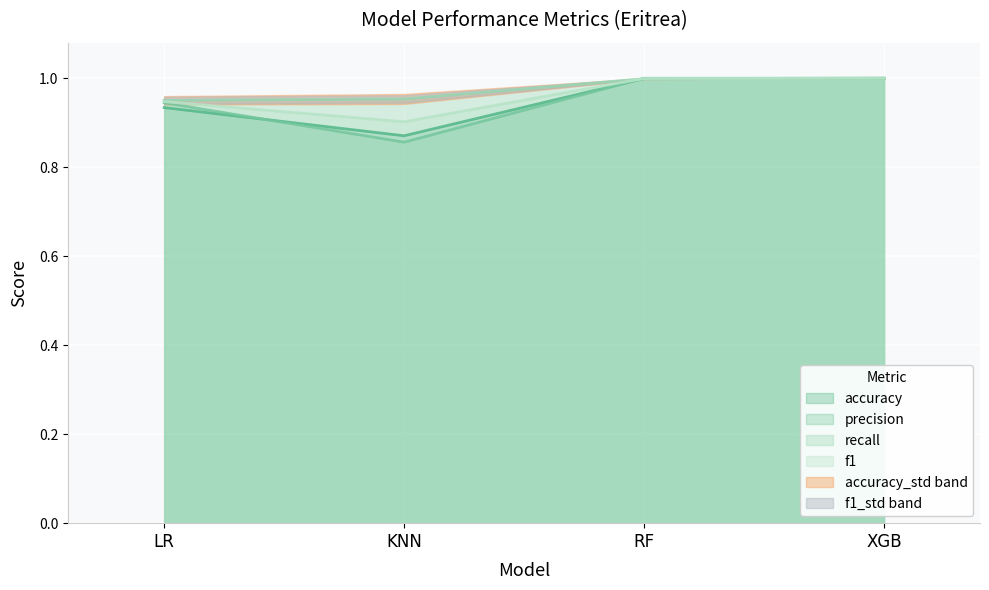

Rank the series by their maximum value, from lowest to highest.

accuracy, precision, recall, f1